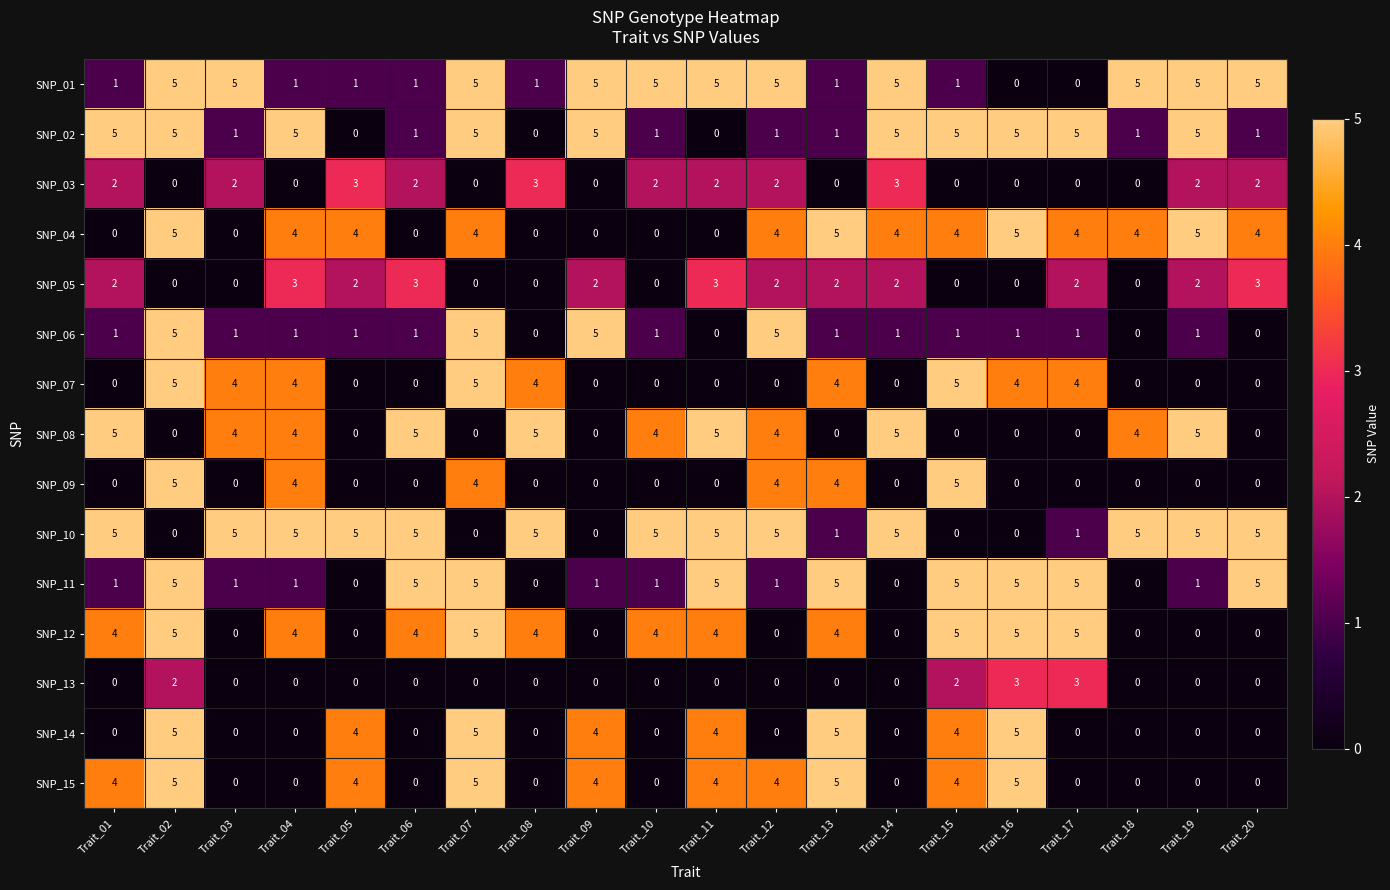

Between Trait_04 and Trait_15, which series saw the biggest shift?

SNP_10